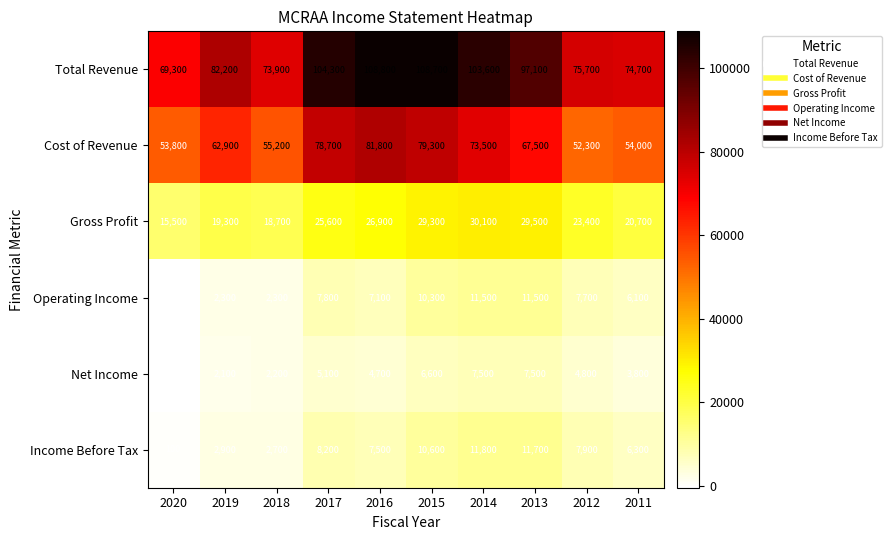

How many categories are shown in the chart?

10